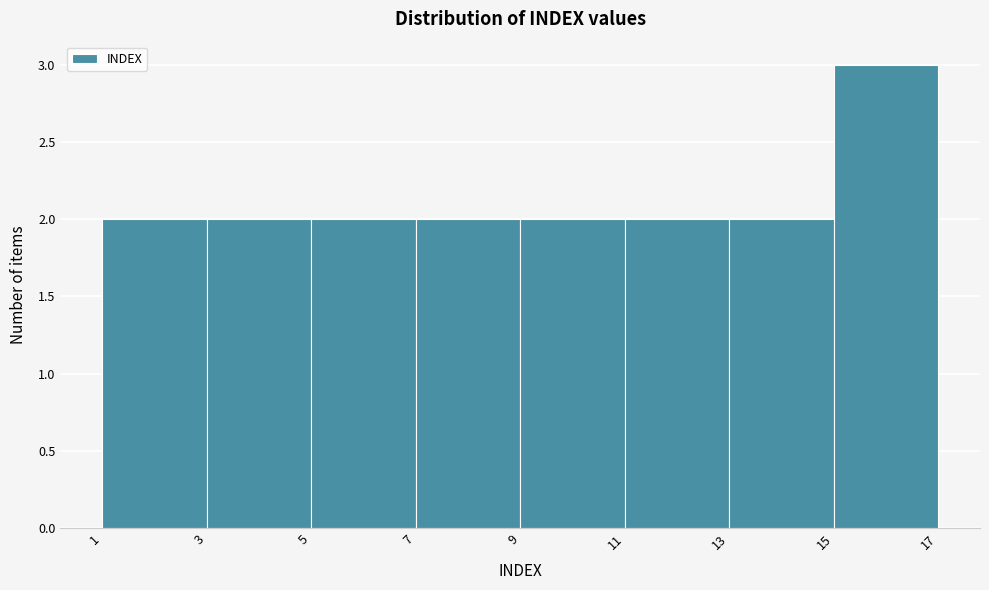

Reading left to right, transcribe this chart: for each bar, give the range it covers on the x-axis and its height. The values are not printed on the chart, so give them approximately, as read against the axis.

1 to 3: 2
3 to 5: 2
5 to 7: 2
7 to 9: 2
9 to 11: 2
11 to 13: 2
13 to 15: 2
15 to 17: 3